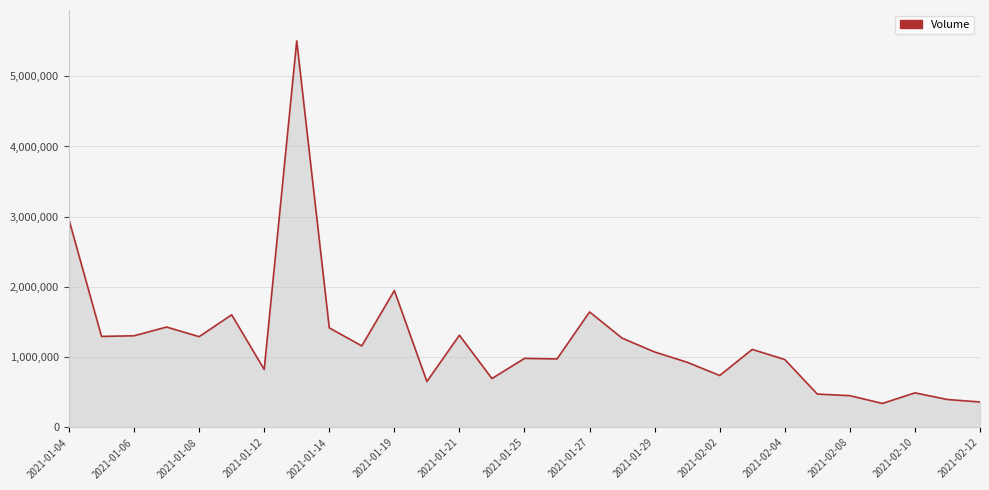

What is the difference between the maximum and minimum values?

5160200